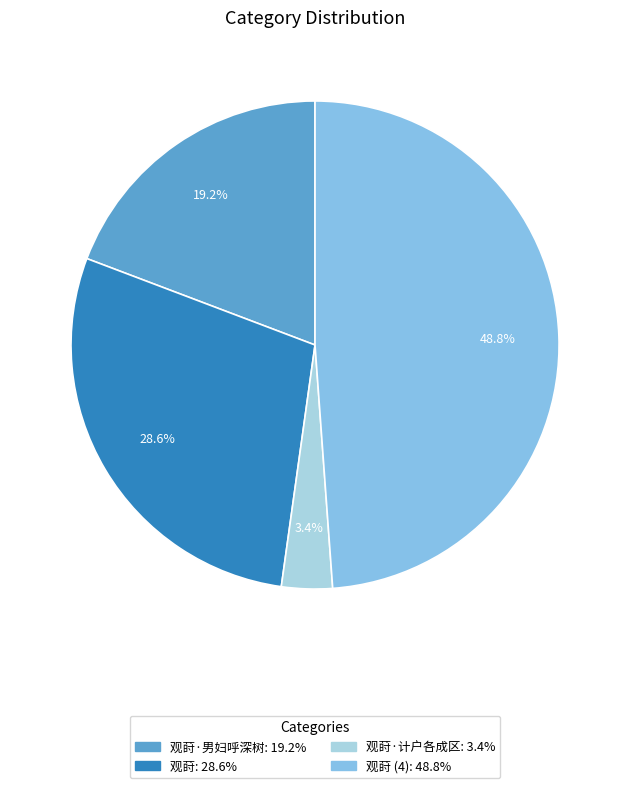

Is there any slice that represents more than half of the pie?

No